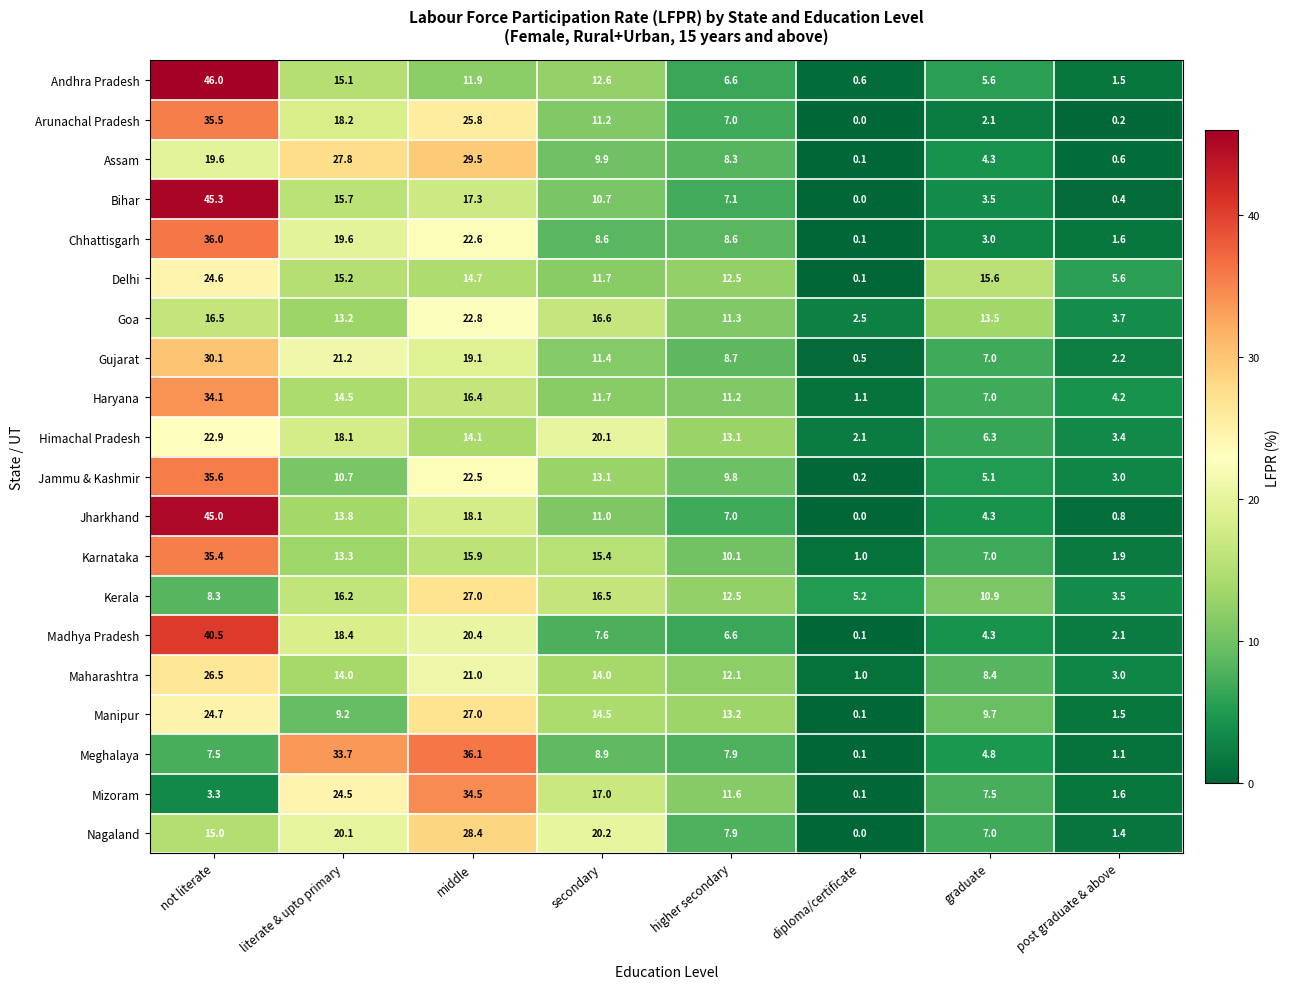

True or false: Gujarat has a value of 8.7 at higher secondary.

True